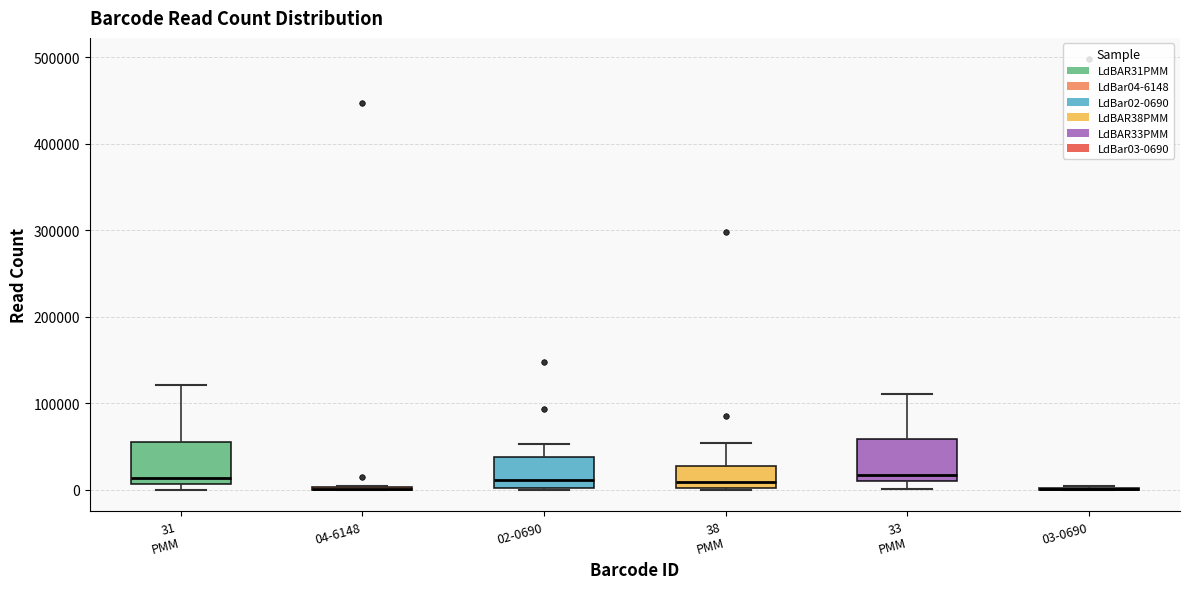

Reading left to right, transcribe this box plot: for each box, give where its median line is, the range the box spans, and where its two whiskers end, as read against the y-axis. The values are not printed on the chart, so give them approximately, as read against the axis.

31 PMM: median 10000 (just above the box's lower edge), box 10000 to 50000, whiskers 0 to 120000
04-6148: box collapsed to a line at 0, whiskers 0 to 0
02-0690: median 10000, box 0 to 40000, whiskers 0 to 50000
38 PMM: median 10000, box 0 to 30000, whiskers 0 to 50000
33 PMM: median 20000, box 10000 to 60000, whiskers 0 to 110000
03-0690: box collapsed to a line at 0, whiskers 0 to 0